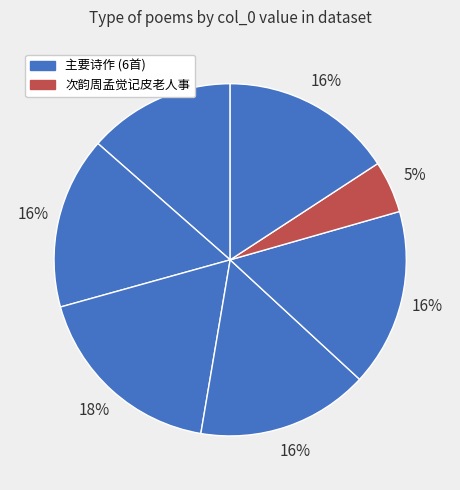

What is the smallest slice in the pie chart?

次韵周孟觉记皮老人事